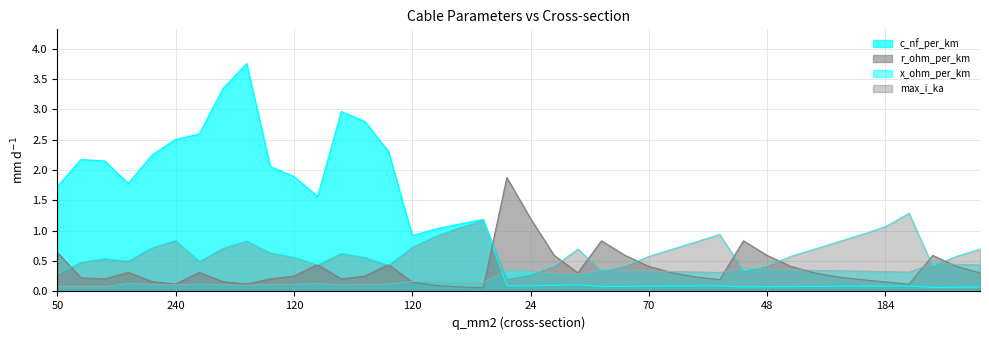

What is the label of the 5th point from the left?

185